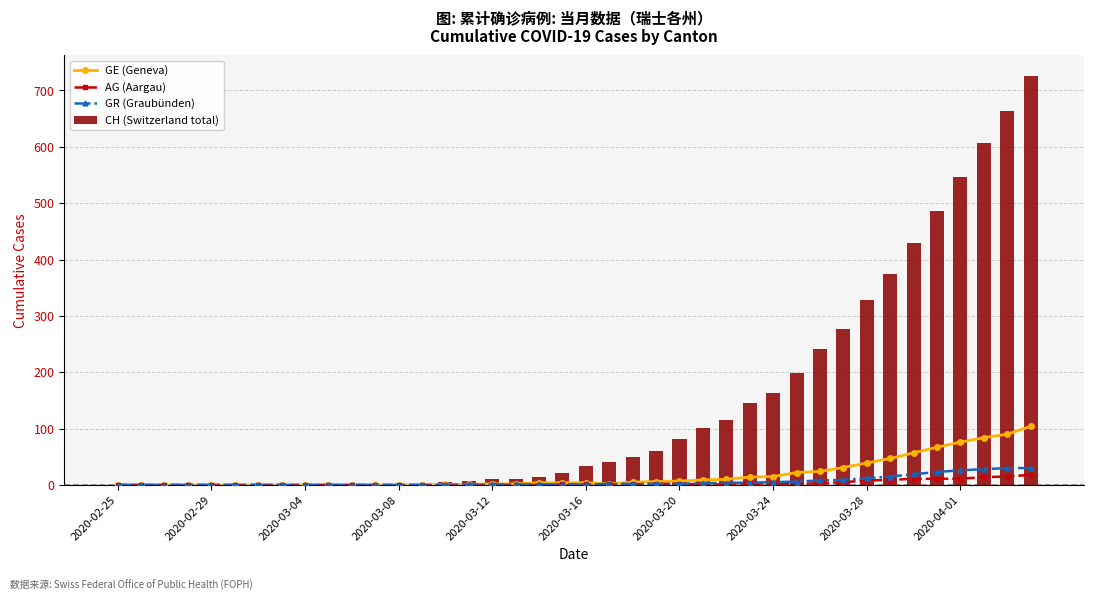

At which category does the chart reach its peak across all series?

39